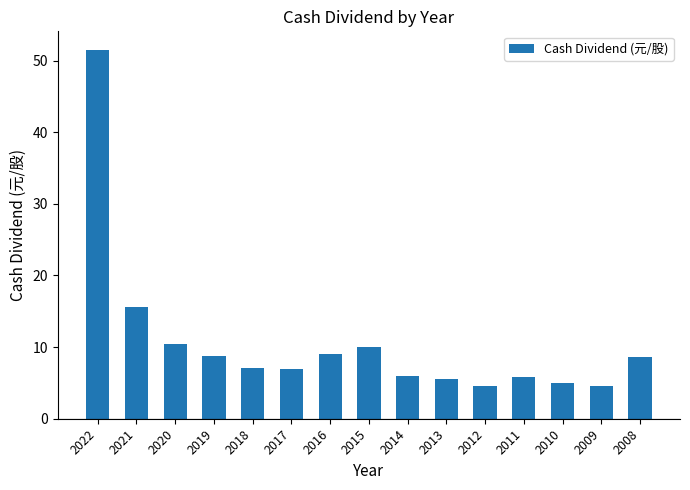

What is the value of the 10th bar from the left?

5.6